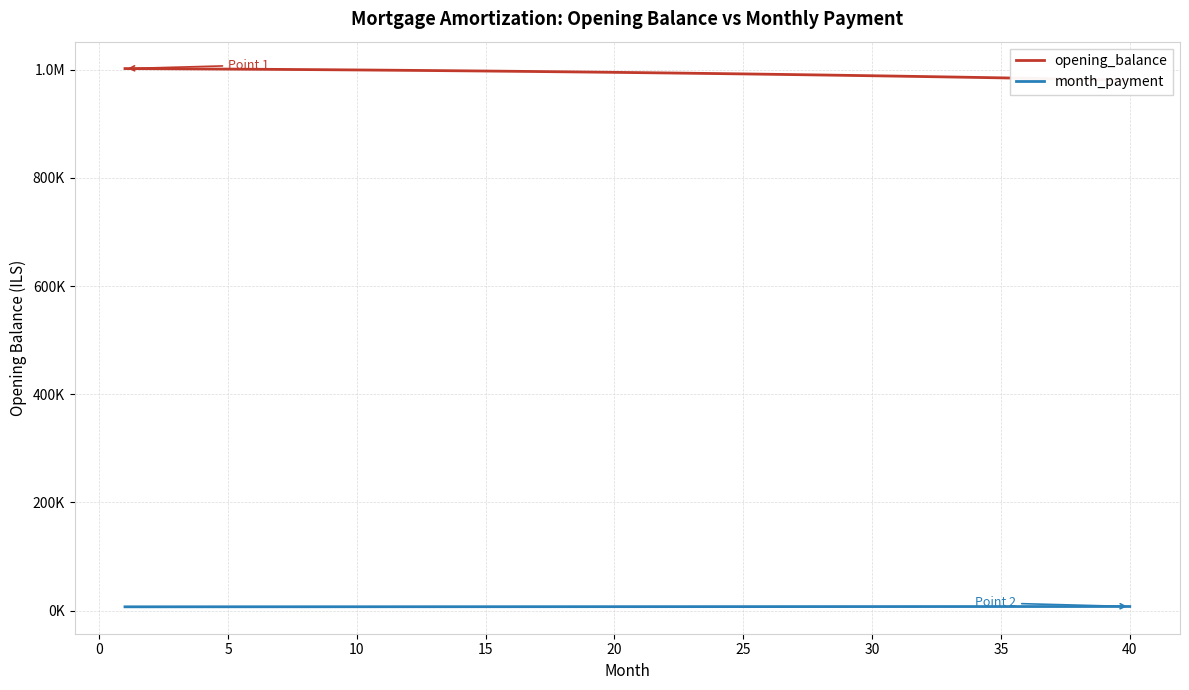

What is the average value of the opening_balance series?

993603.4